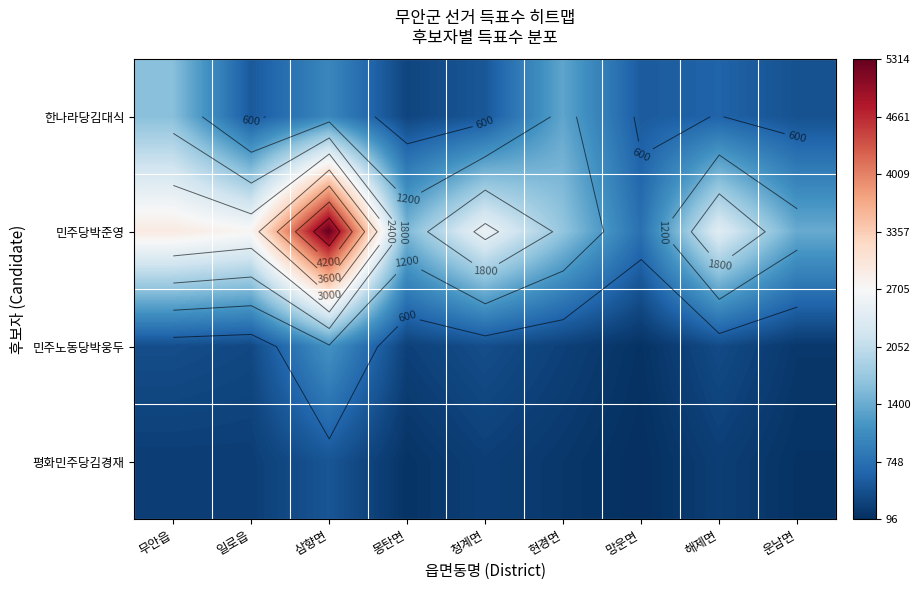

What is the difference between the 한나라당김대식 values at 일로읍 and 해제면?

101